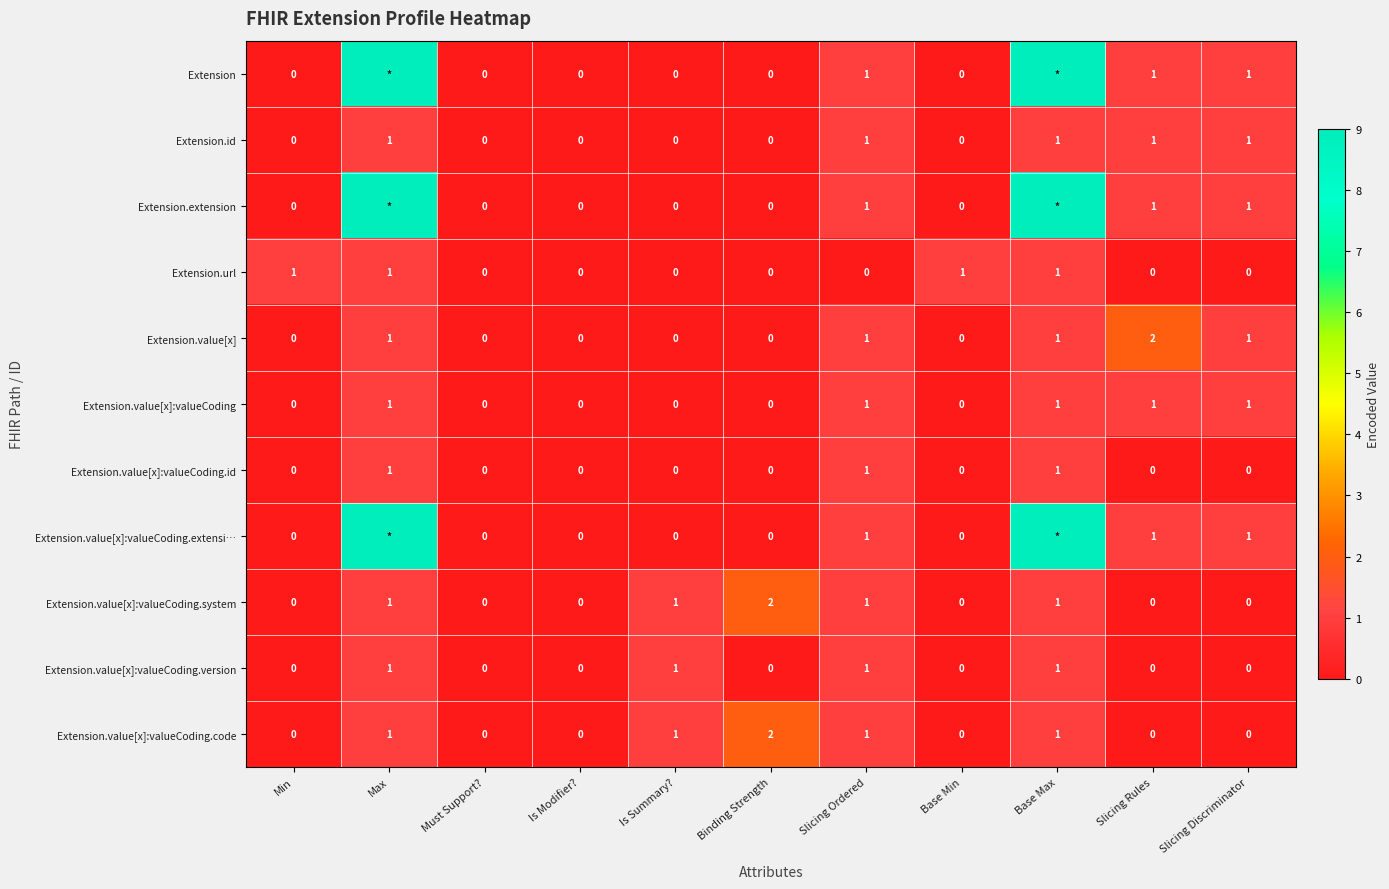

The Extension.value[x] series shows 2 at Slicing Rules. True or false?

True